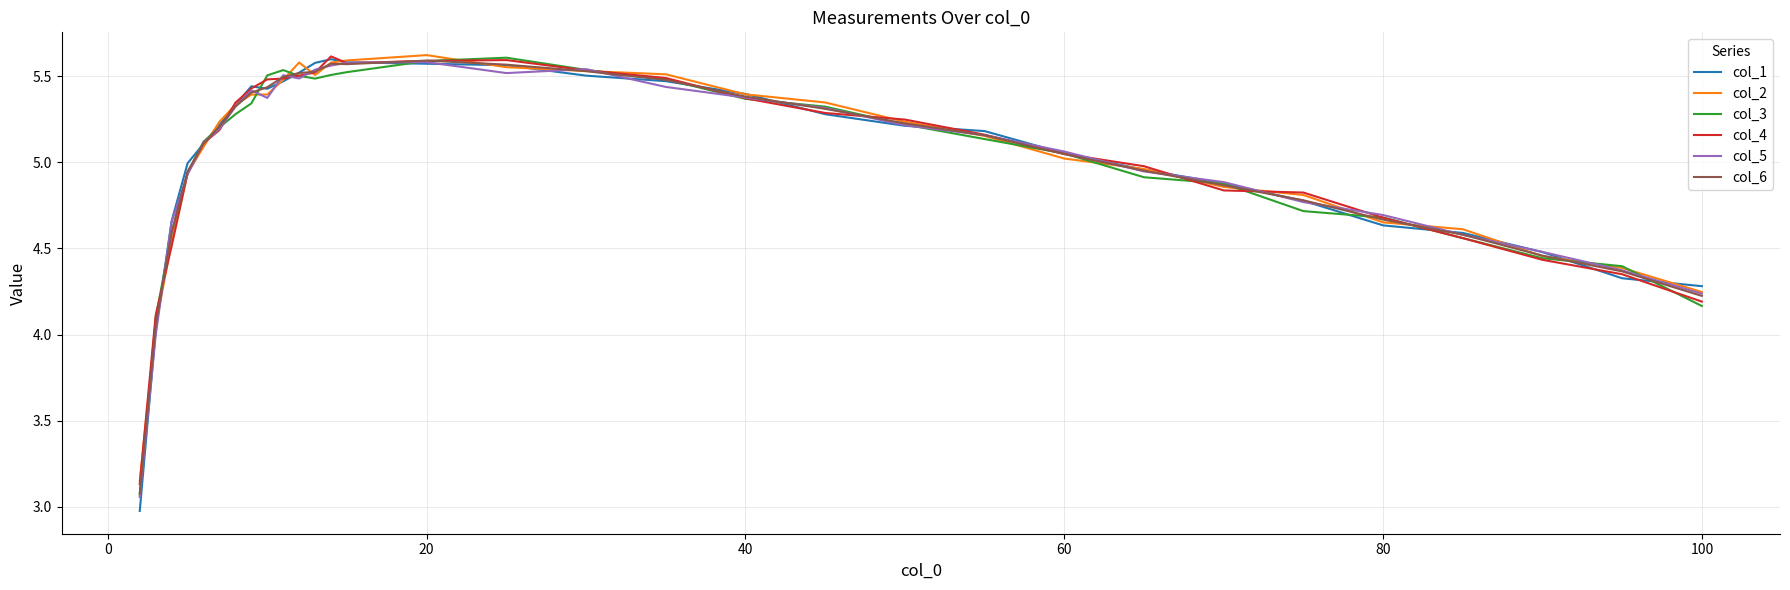

What is the difference between the maximum and minimum values in the col_3 series?

2.5